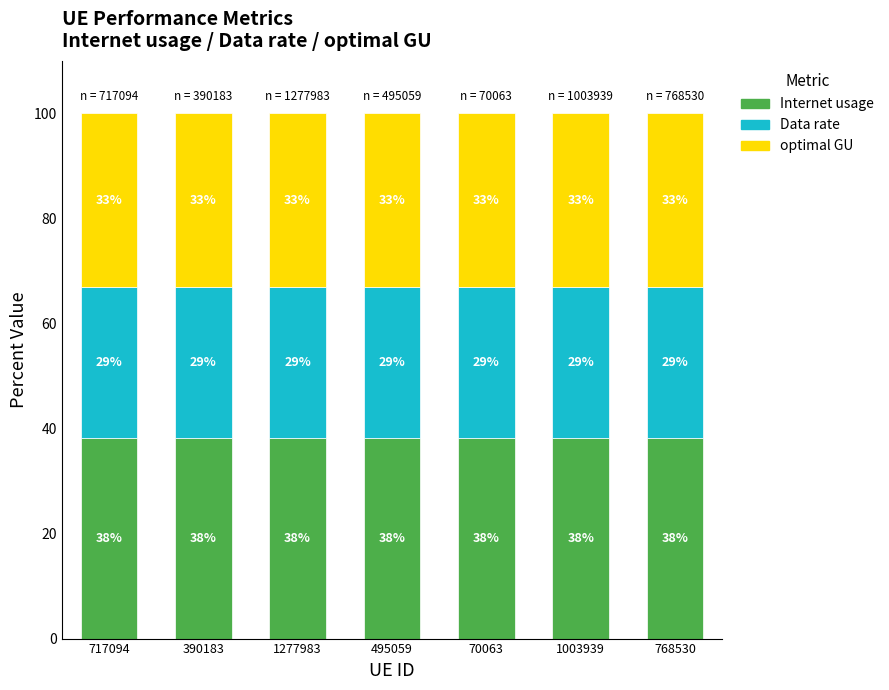

Are the bars horizontal?

No